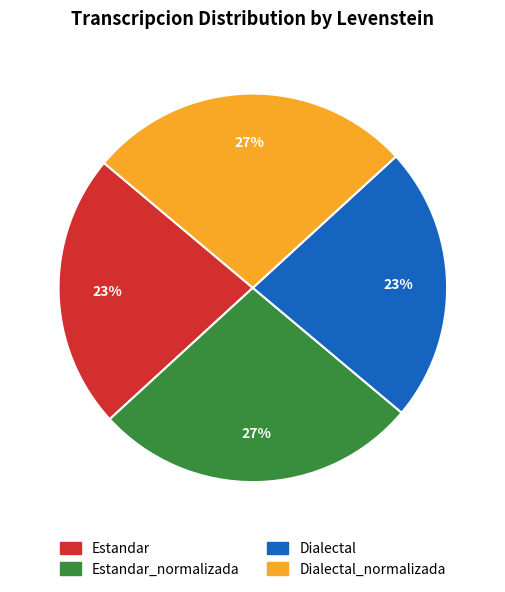

Is there any slice that represents more than half of the pie?

No